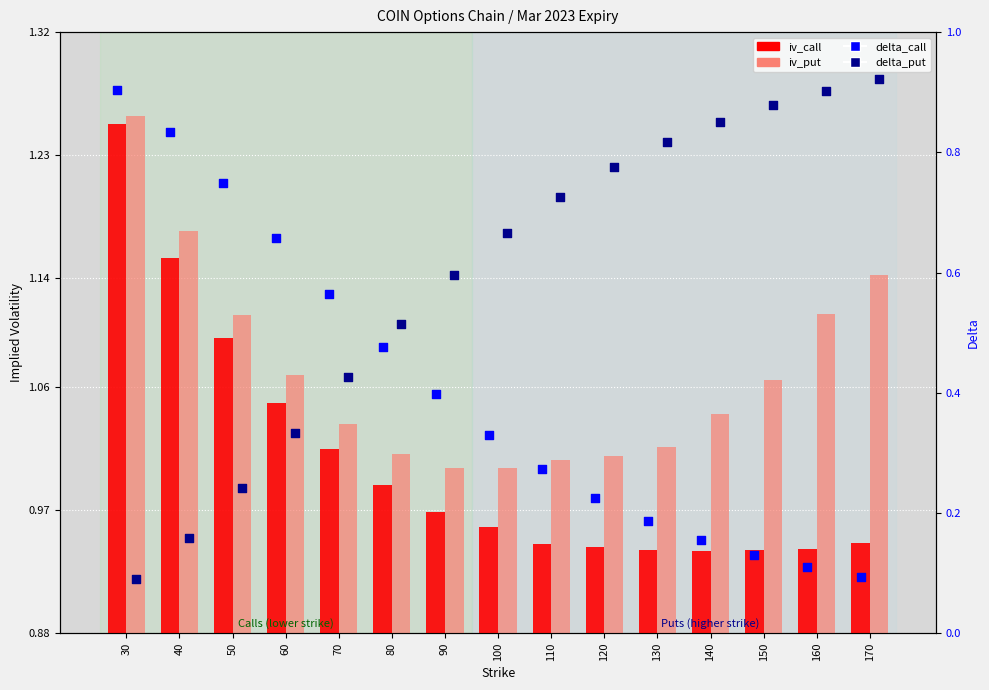

At how many categories does at least one series exceed 0?

15